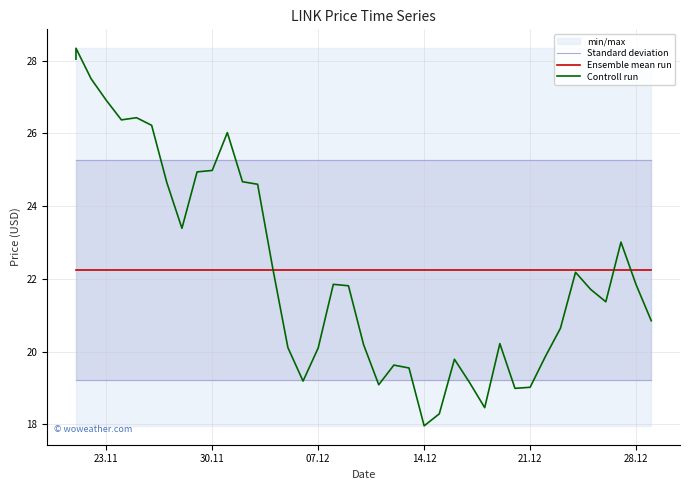

Rank the series by their maximum value, from highest to lowest.

Controll run, Standard deviation, Ensemble mean run